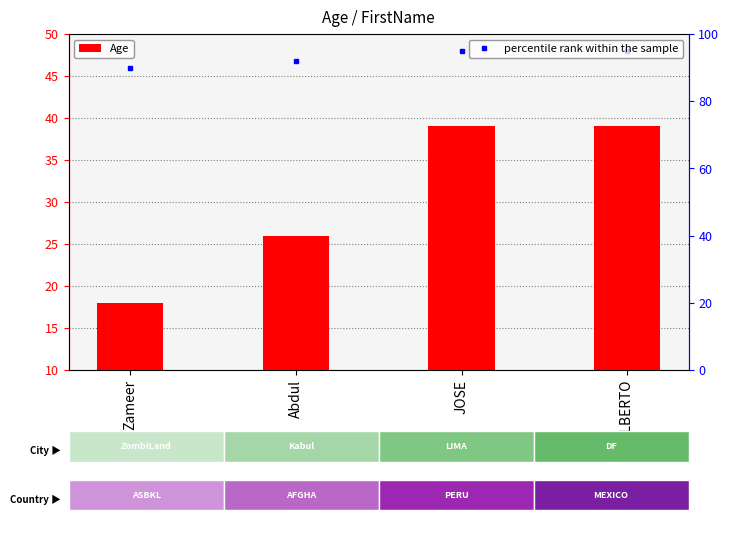

Rank the categories by Age value from lowest to highest.

Zameer, Abdul, JOSE, ALBERTO